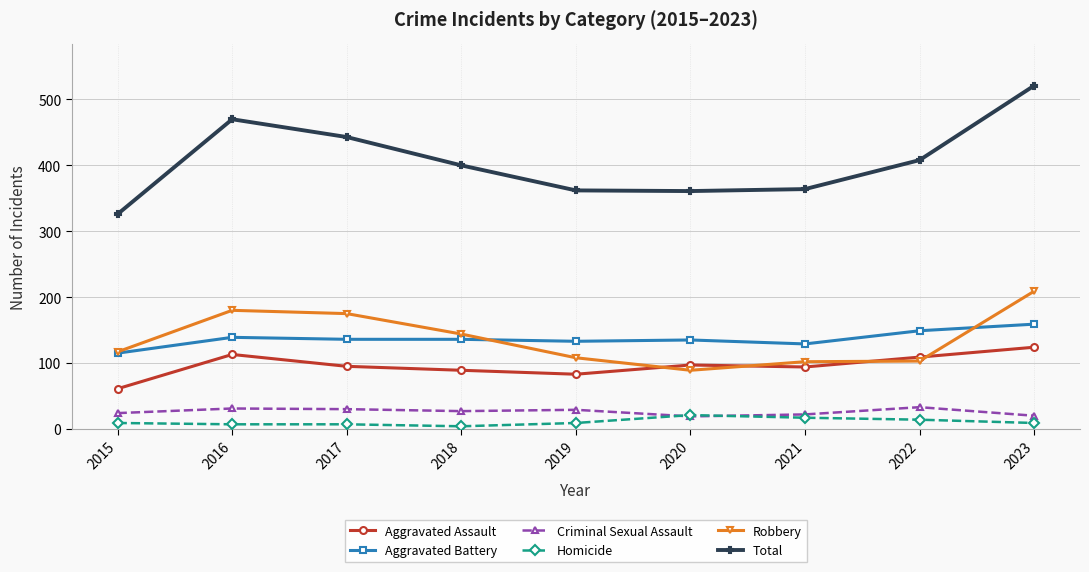

What is the difference between the Robbery values at 2020 and 2017?

86